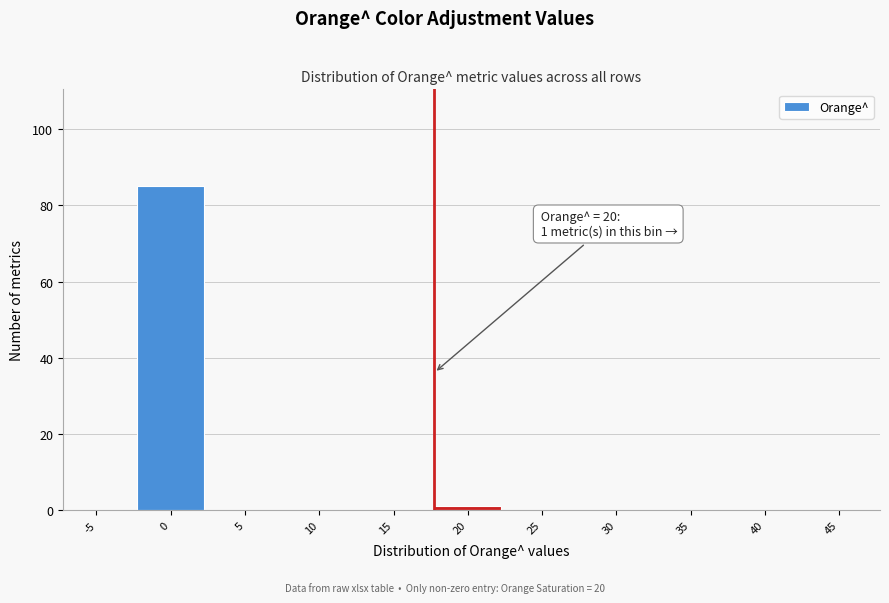

Reading right to left, extract all data points from this chart.

45=0	40=0	35=0	30=0	25=0	20=1	15=0	10=0	5=0	0=85	-5=0